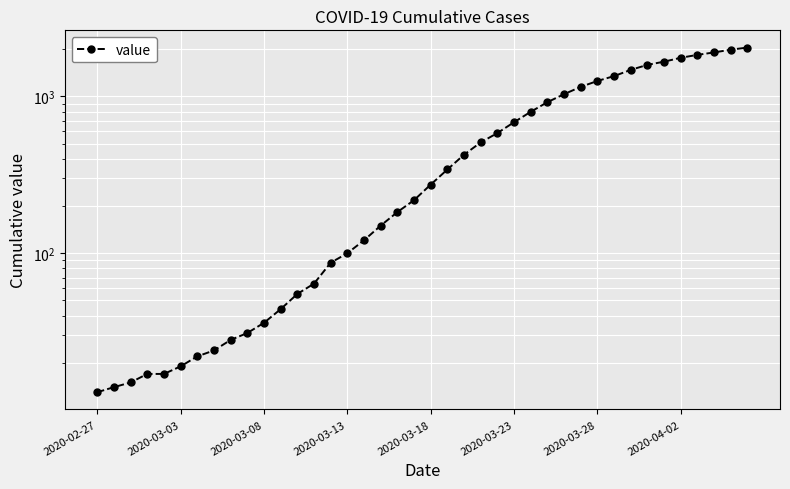

True or false: the data shows 1348 at 31.

True